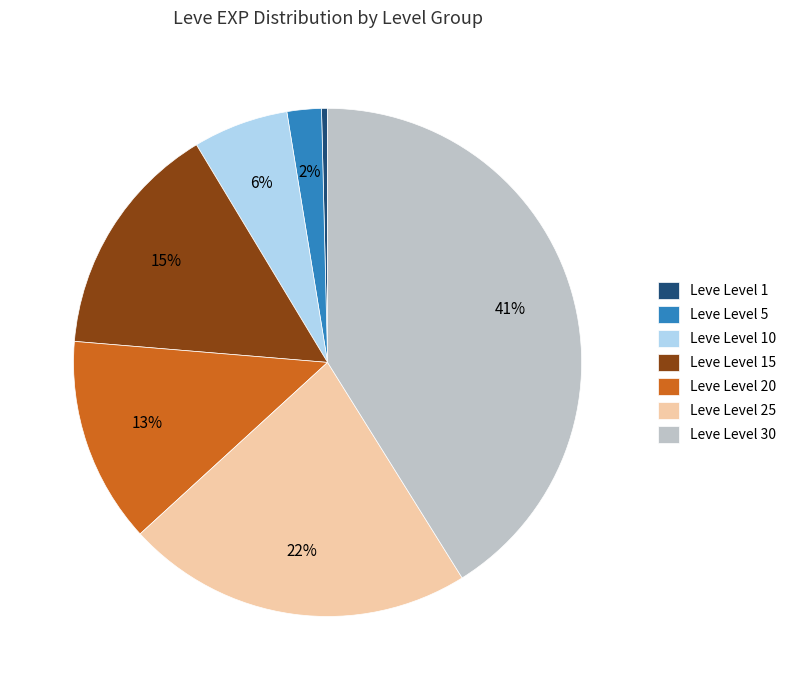

To the nearest percent, what percentage of the pie is Leve Level 10?

6%